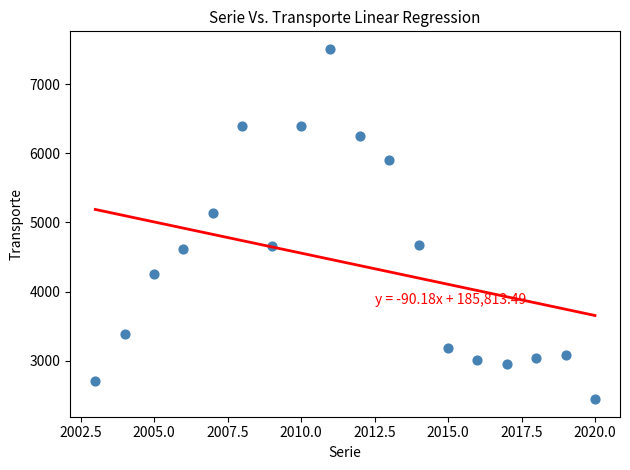

What is the range of Y values (max minus min)?

5064